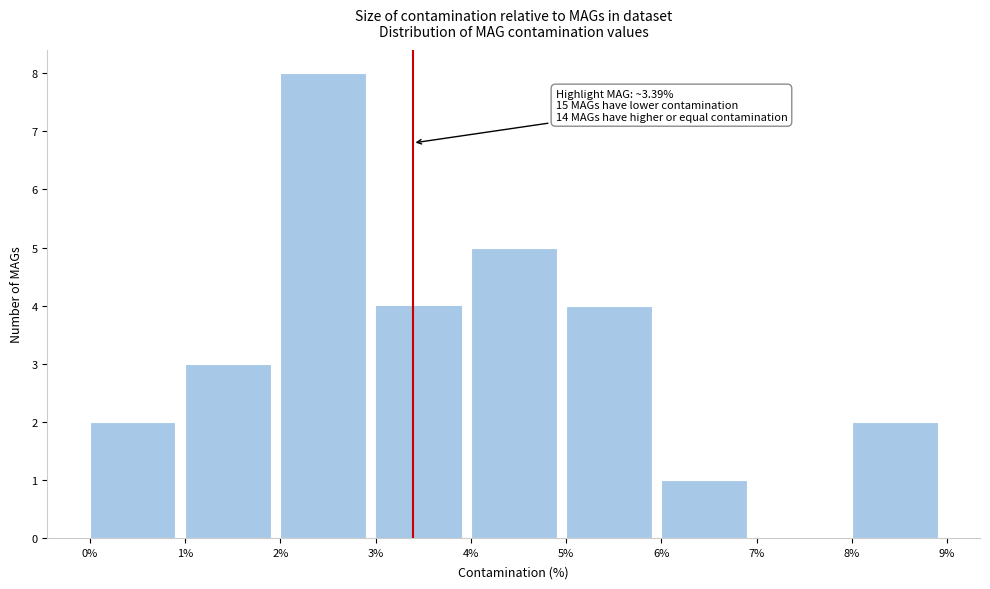

Over which range of the x-axis is the bar tallest?

2% to 3%